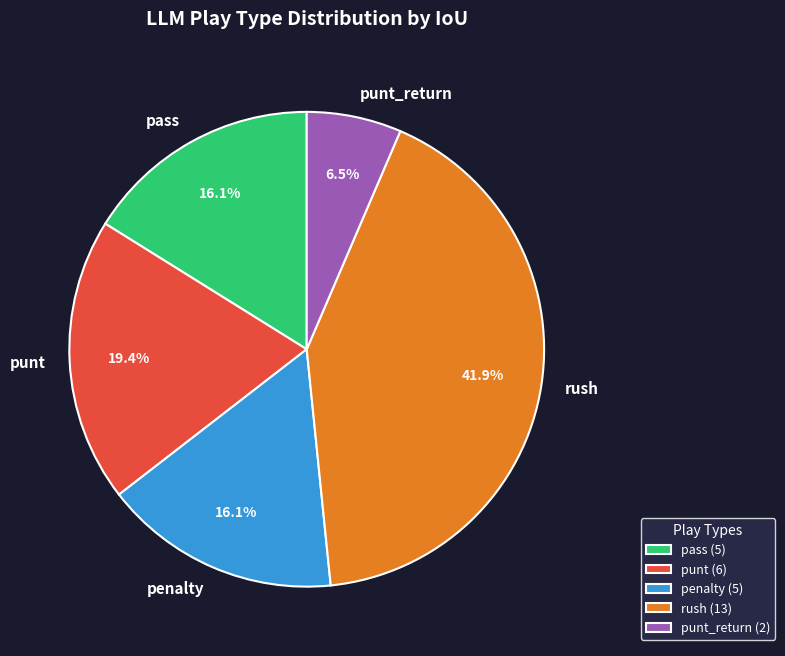

To the nearest percent, what is the average slice percentage?

20%